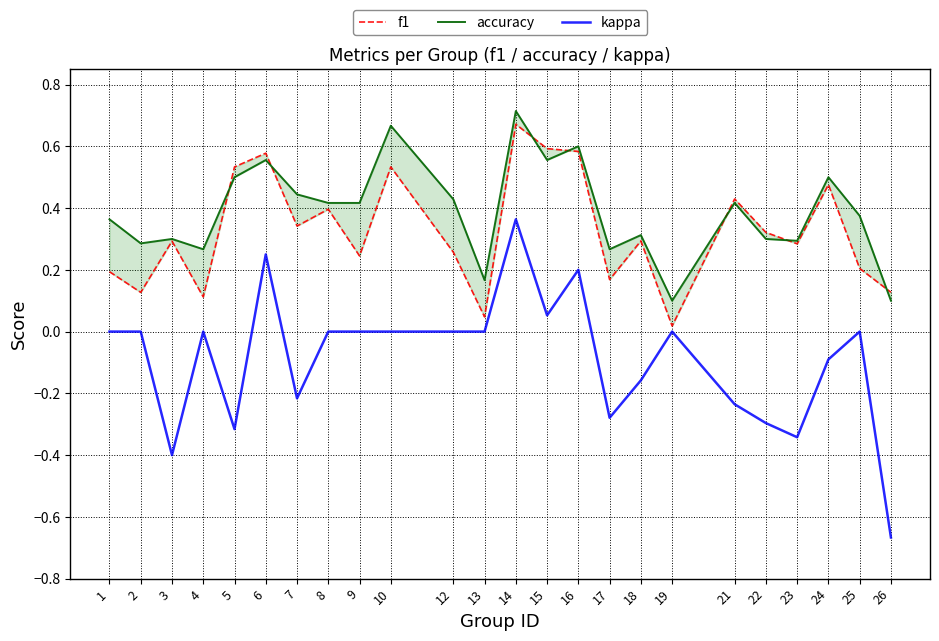

What is the sum of all accuracy values?

9.3